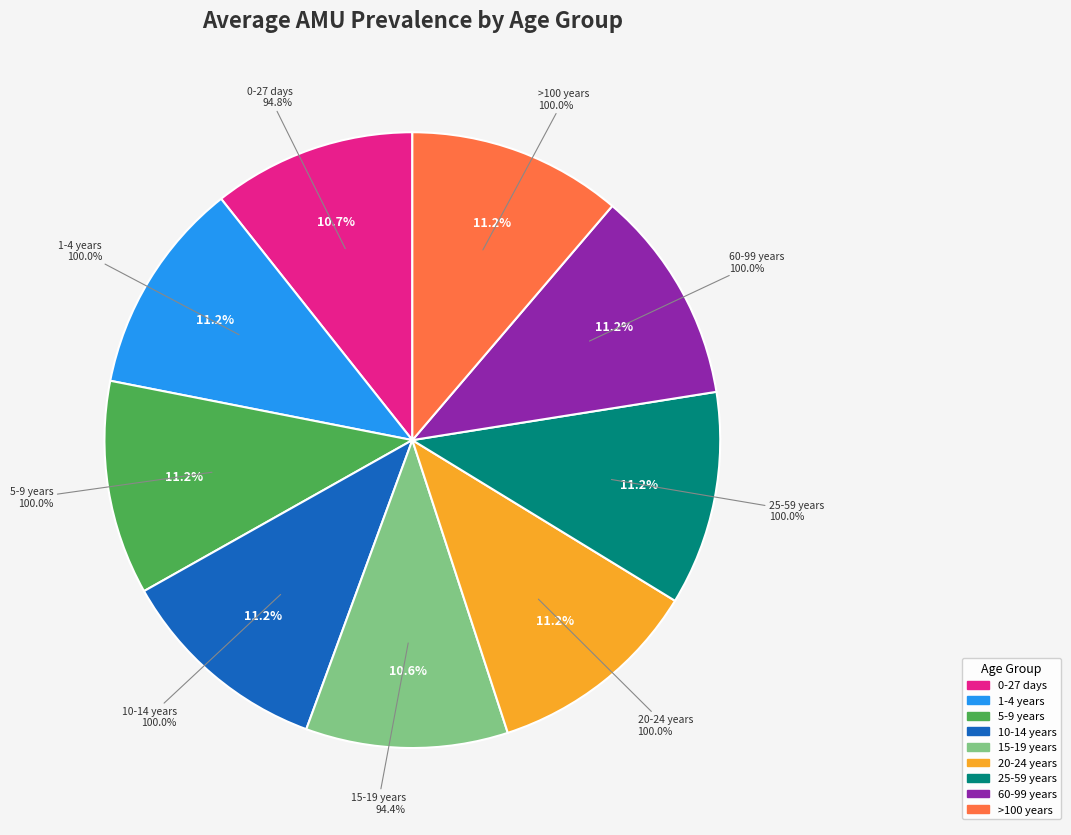

How many slices are in this pie chart?

9